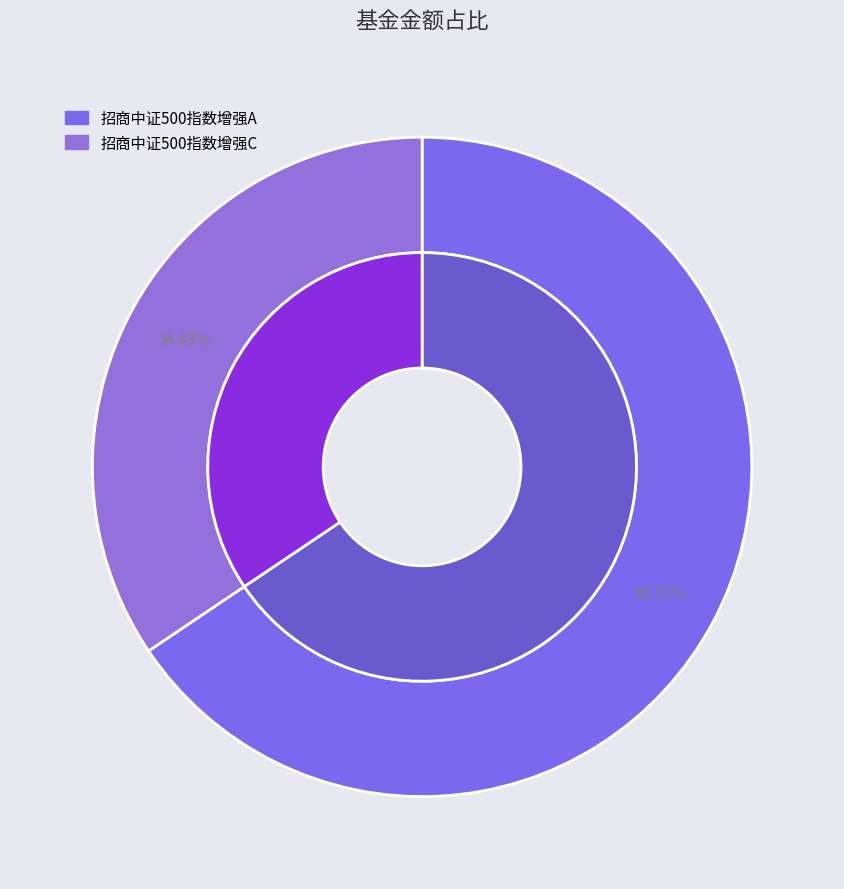

Rank the categories by value from lowest to highest.

招商中证500指数增强C, 招商中证500指数增强A